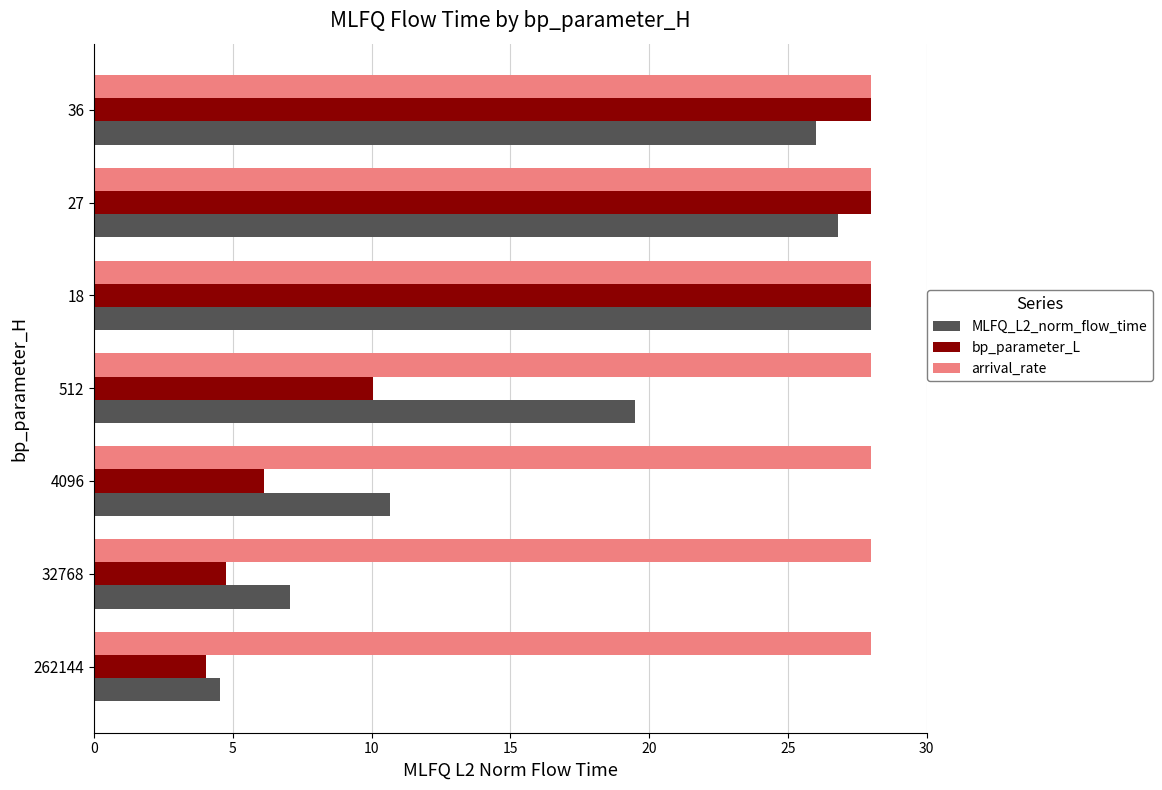

Is it true that bp_parameter_L equals 6.9 at 36?

False